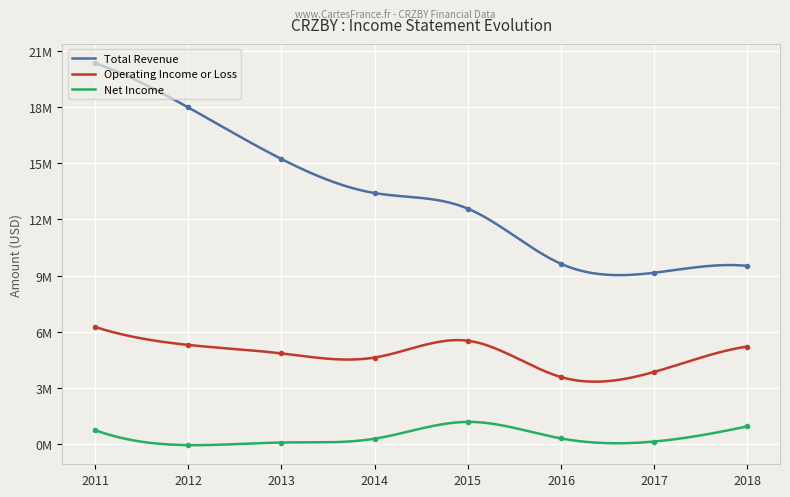

Which series has the largest range (max minus min)?

Total Revenue